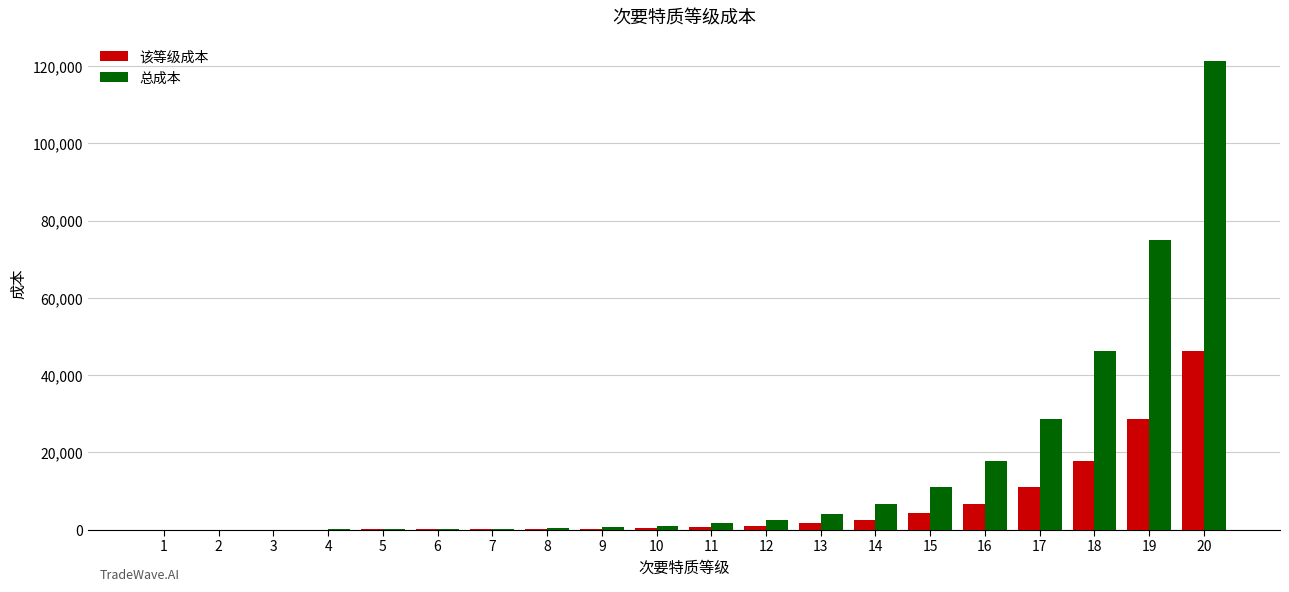

What is the highest value of the 该等级成本 series?

46368